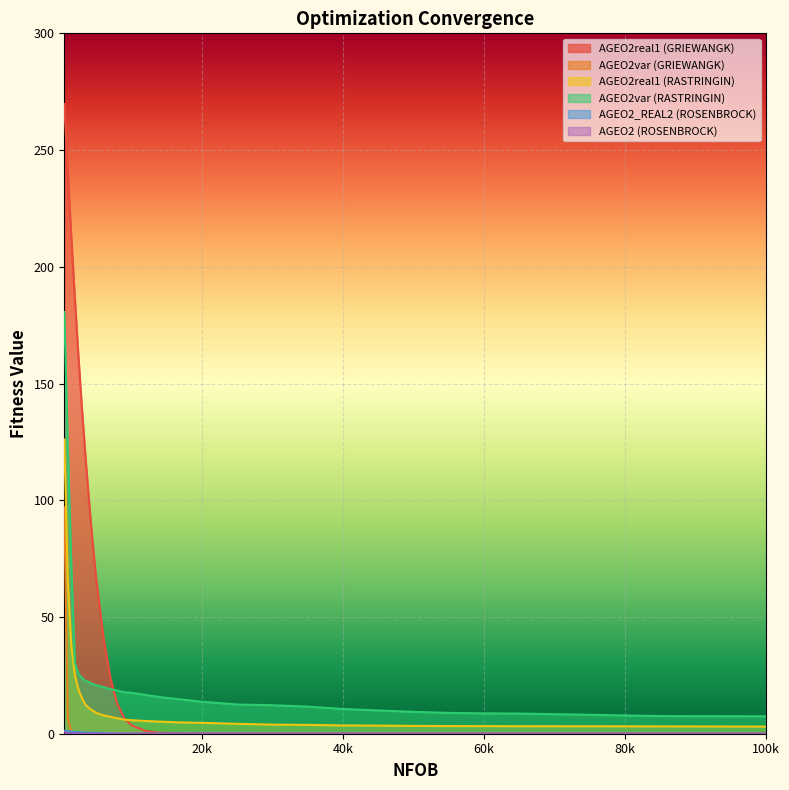

True or false: AGEO2 (ROSENBROCK) has a value of 0.0 at 50000.

False